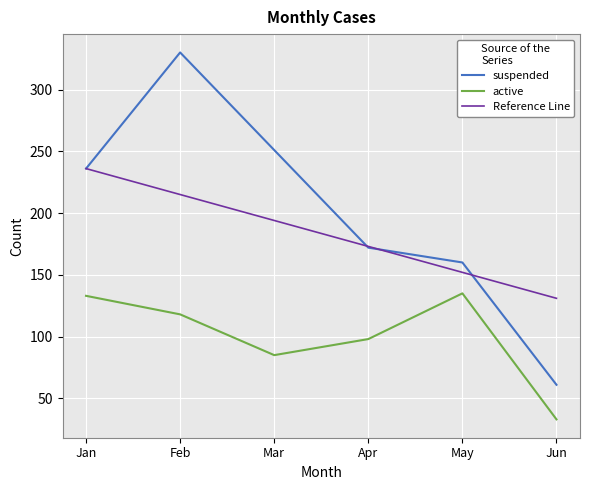

Between Jan and Jun, which series saw the biggest shift?

suspended